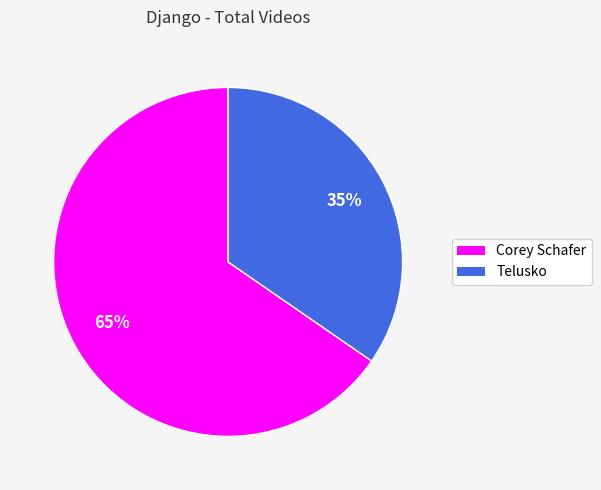

What is the largest slice in the pie chart?

Corey Schafer